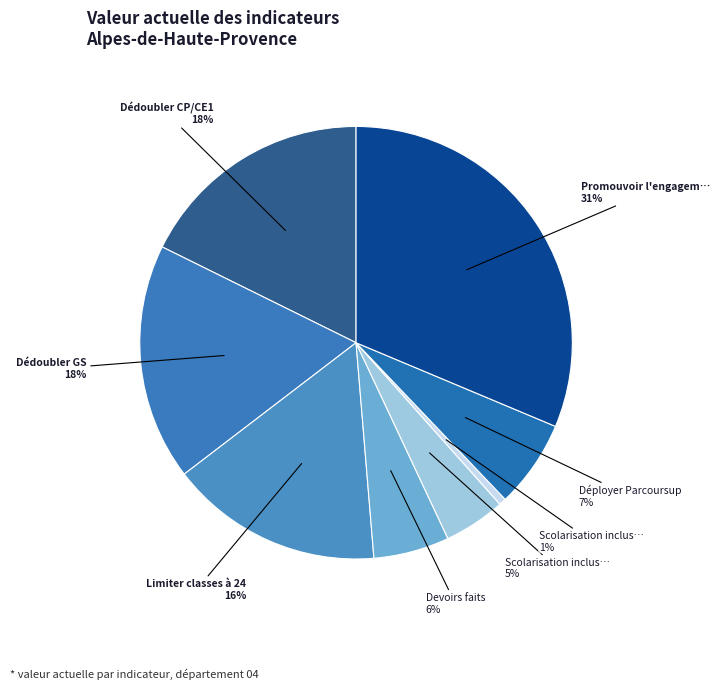

How many segments does this pie chart have?

8